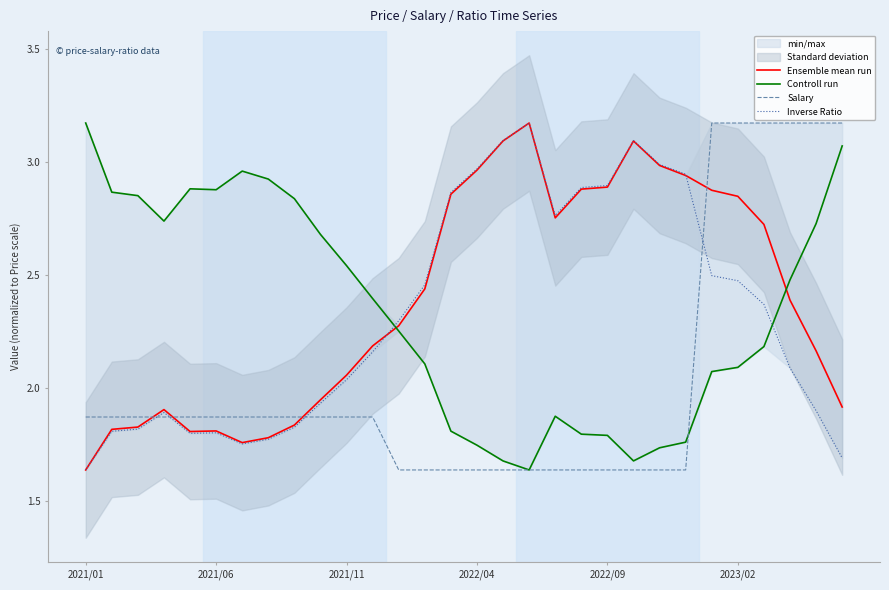

Reading right to left, transcribe all the data shown in this chart.

Ensemble mean run: 1.9	2.2	2.4	2.7	2.8	2.9	2.9	3.0	3.1	2.9	2.9	2.8	3.2	3.1	3.0	2.9	2.4	2.3	2.2	2.1	1.9	1.8	1.8	1.8	1.8	1.8	1.9	1.8	1.8	1.6
Controll run: 3.1	2.7	2.5	2.2	2.1	2.1	1.8	1.7	1.7	1.8	1.8	1.9	1.6	1.7	1.7	1.8	2.1	2.3	2.4	2.5	2.7	2.8	2.9	3.0	2.9	2.9	2.7	2.9	2.9	3.2
Salary: 3.2	3.2	3.2	3.2	3.2	3.2	1.6	1.6	1.6	1.6	1.6	1.6	1.6	1.6	1.6	1.6	1.6	1.6	1.9	1.9	1.9	1.9	1.9	1.9	1.9	1.9	1.9	1.9	1.9	1.9
Inverse Ratio: 1.7	1.9	2.1	2.4	2.5	2.5	2.9	3.0	3.1	2.9	2.9	2.8	3.2	3.1	3.0	2.9	2.5	2.3	2.2	2.0	1.9	1.8	1.8	1.8	1.8	1.8	1.9	1.8	1.8	1.6